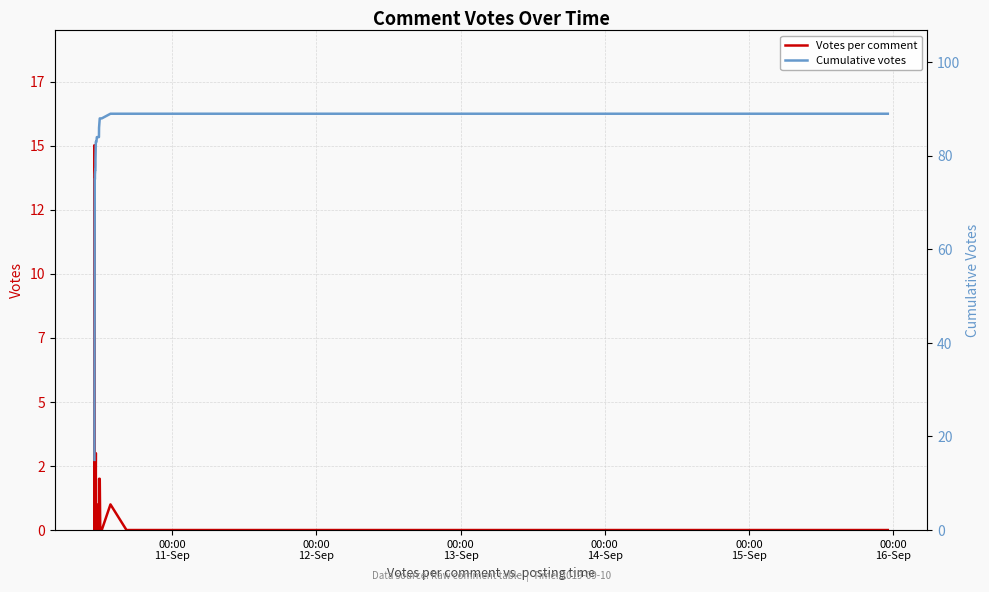

How many data points in Cumulative votes are above 77?

19